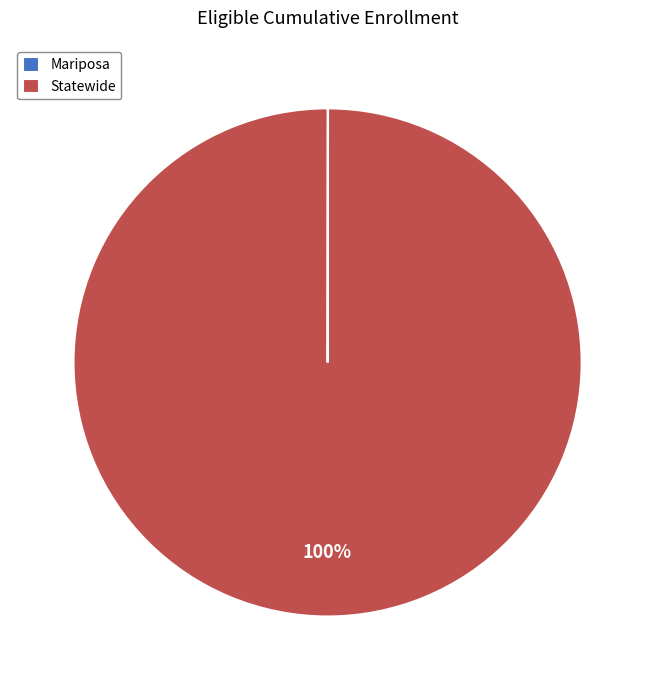

Does Statewide account for over 50% of the chart?

Yes